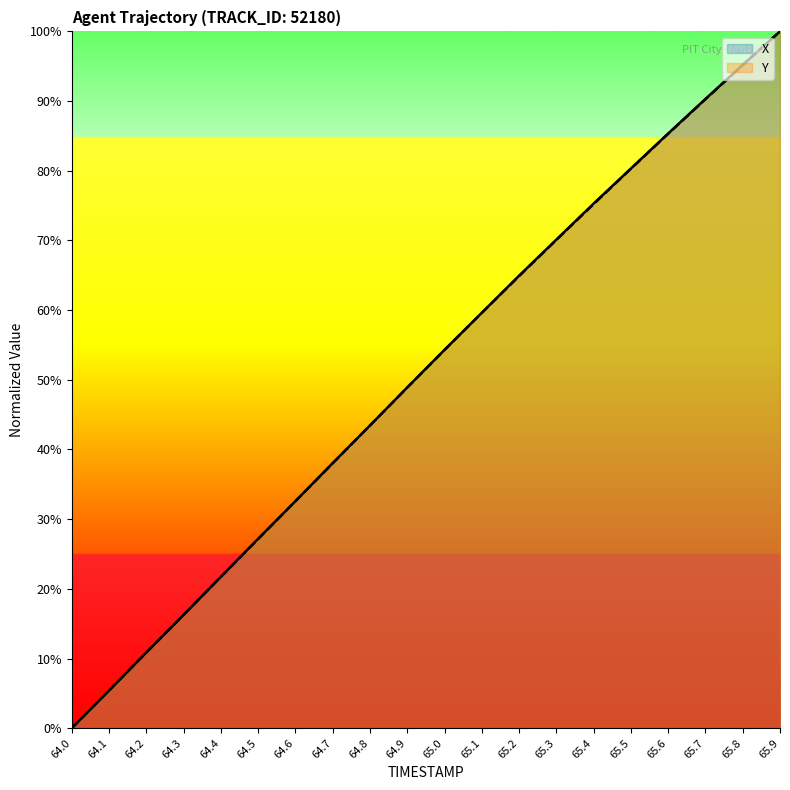

What is the highest value of the Y series?

100.0